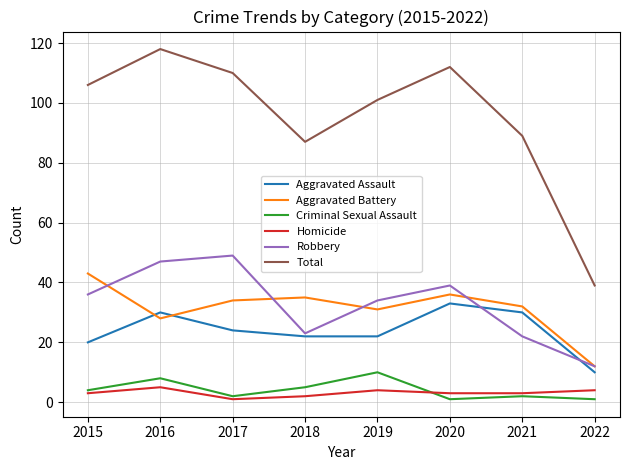

True or false: Criminal Sexual Assault and Aggravated Battery intersect in this chart.

False